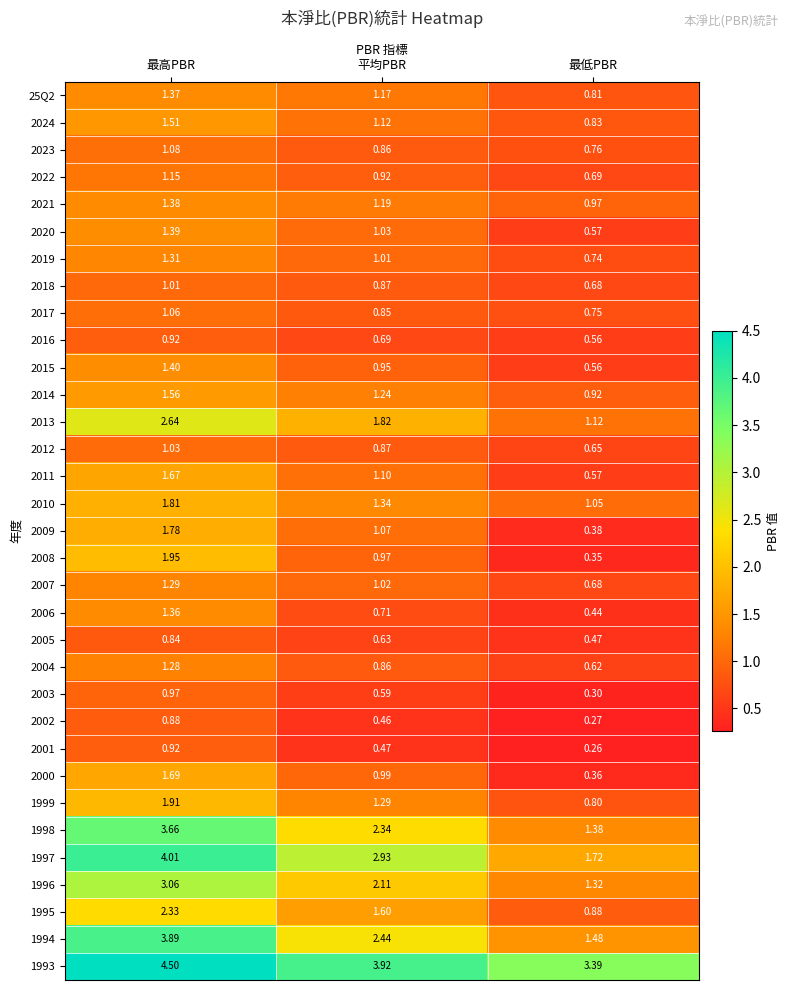

At which label does 2006 reach its minimum?

最低PBR